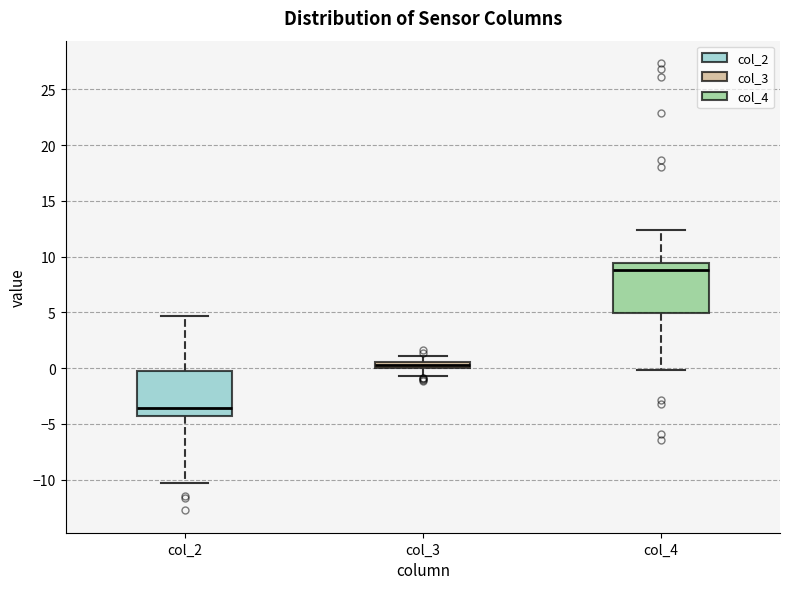

Where does the upper whisker of the box for col_2 end on the y-axis? The values are not printed on the chart, so give them approximately, as read against the axis.

4.5